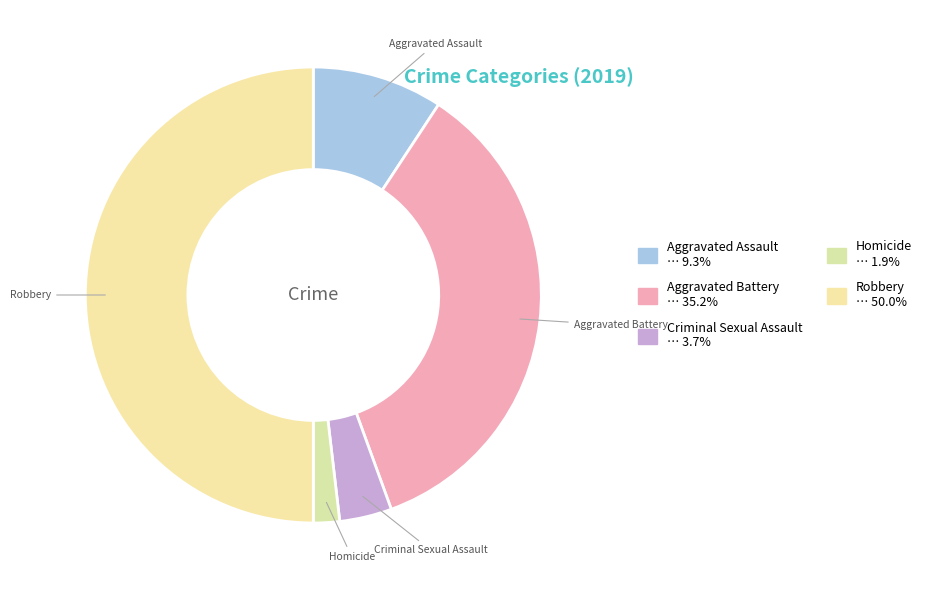

Is Homicide the majority of the pie?

No